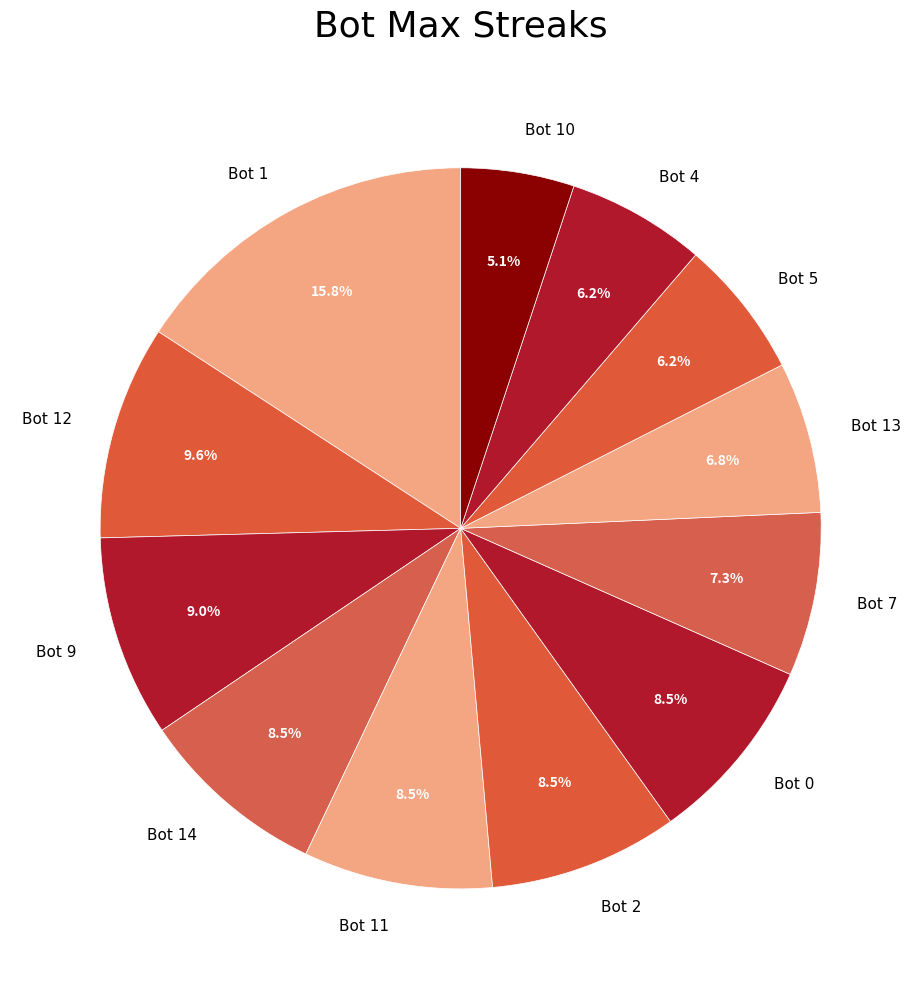

True or false: Bot 7 accounts for 7% of the total.

True